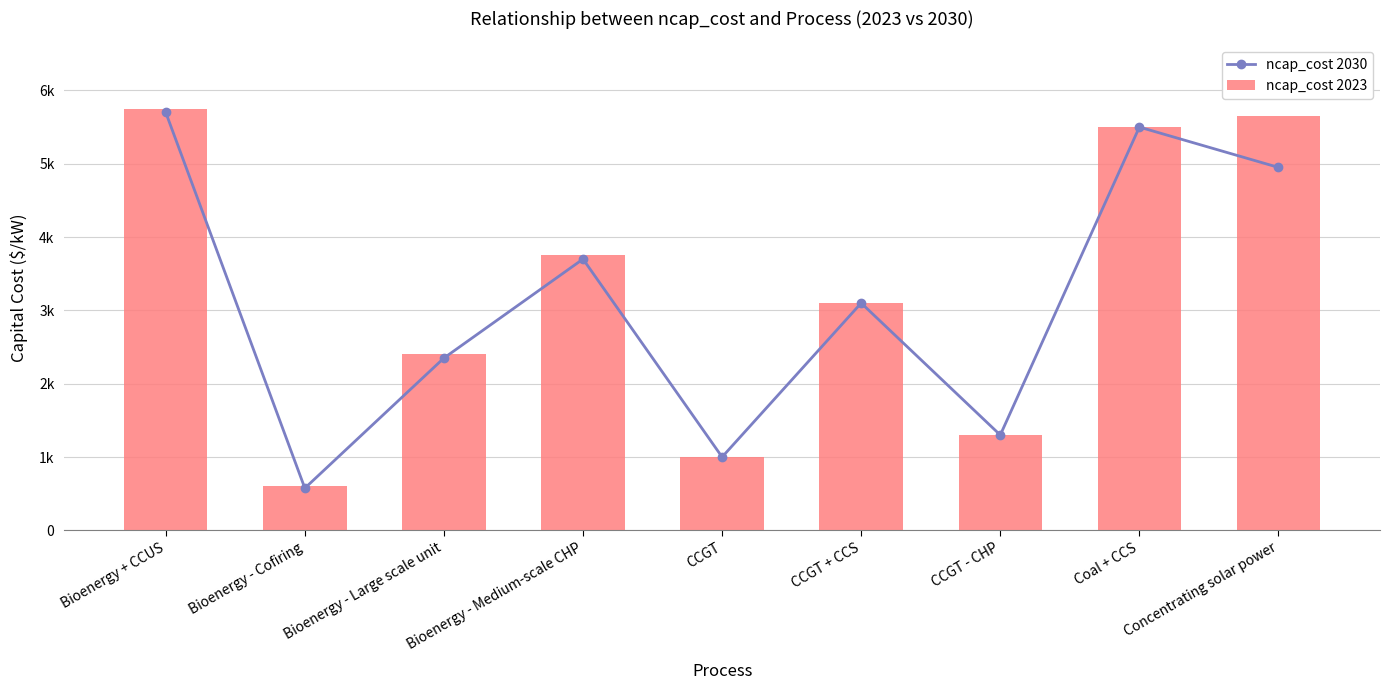

At how many categories does at least one series exceed 3784?

3